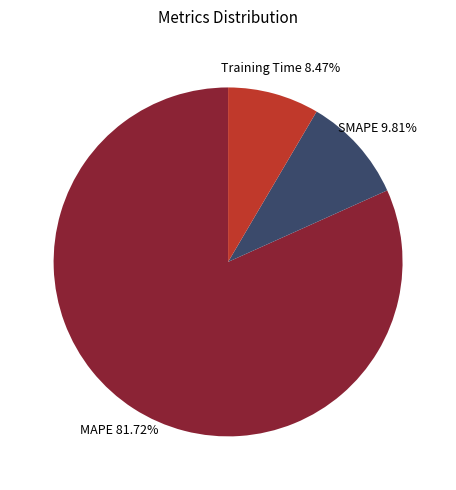

Which category has the smallest portion of the pie?

Training Time